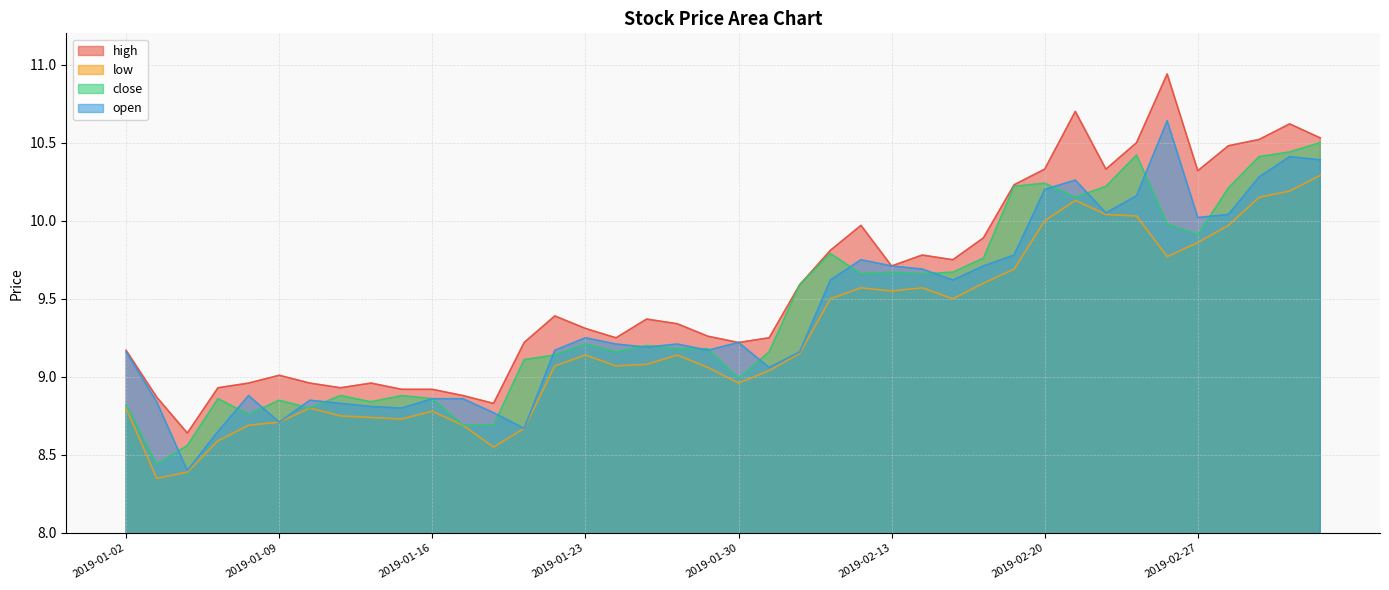

Which has a higher value, 2019-01-02 or 2019-01-29?

2019-01-29